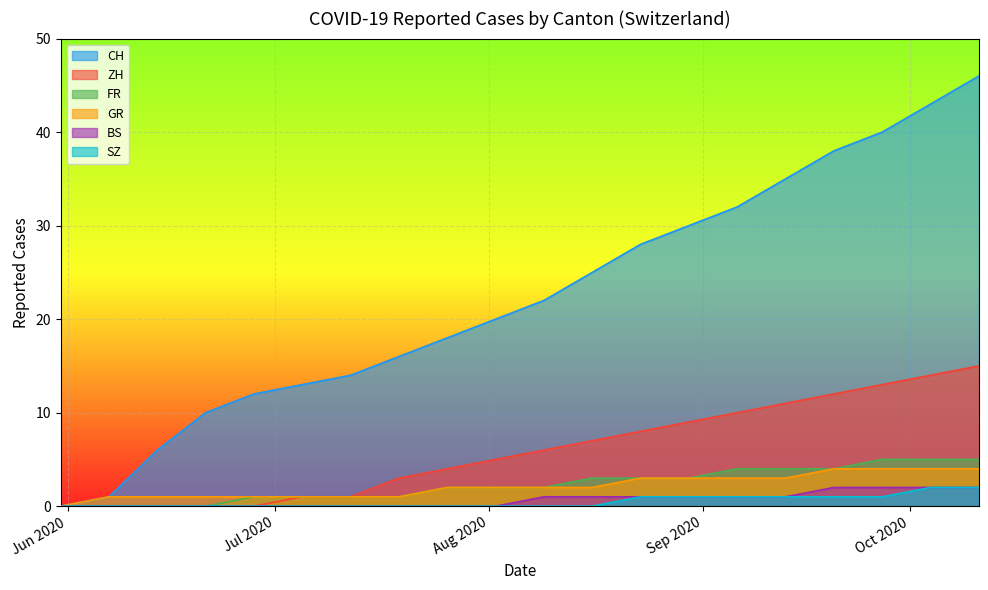

At which label does BS reach its peak?

2020-09-20